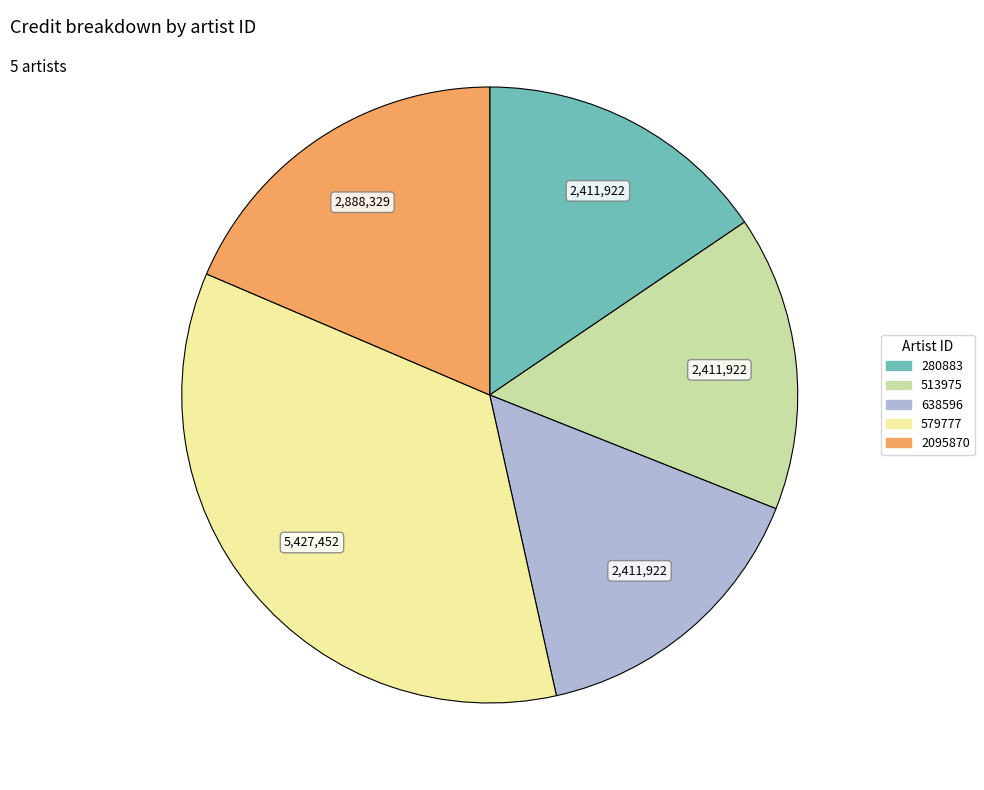

How many segments does this pie chart have?

5